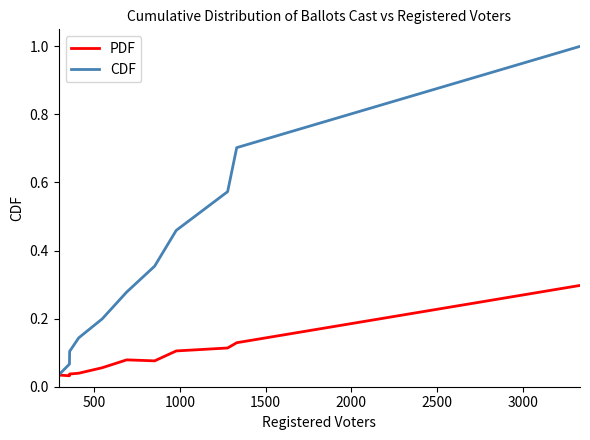

Which series has the largest total across all categories?

CDF